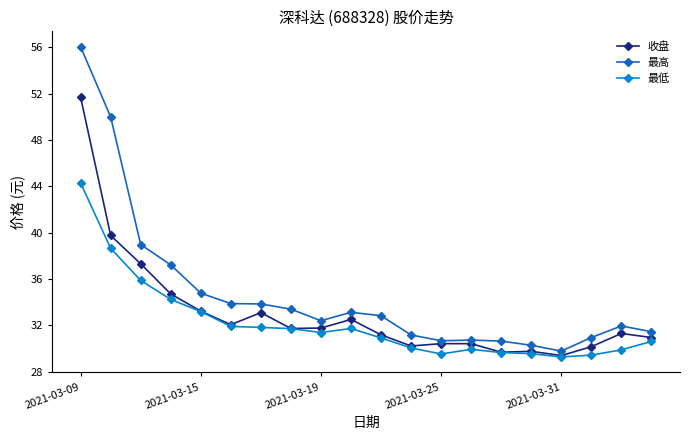

Which series has the largest range (max minus min)?

最高